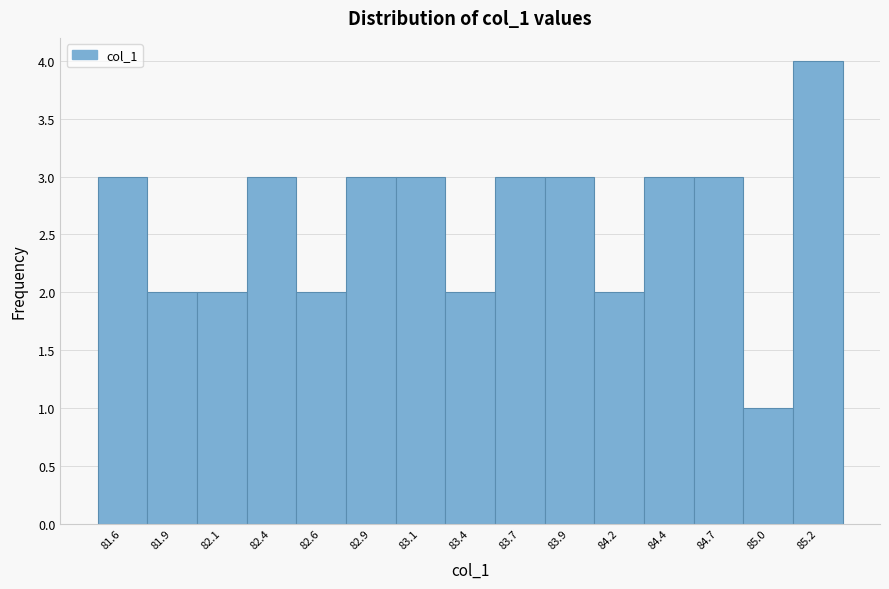

Reading left to right, list all the values displayed in this chart.

3	2	2	3	2	3	3	2	3	3	2	3	3	1	4